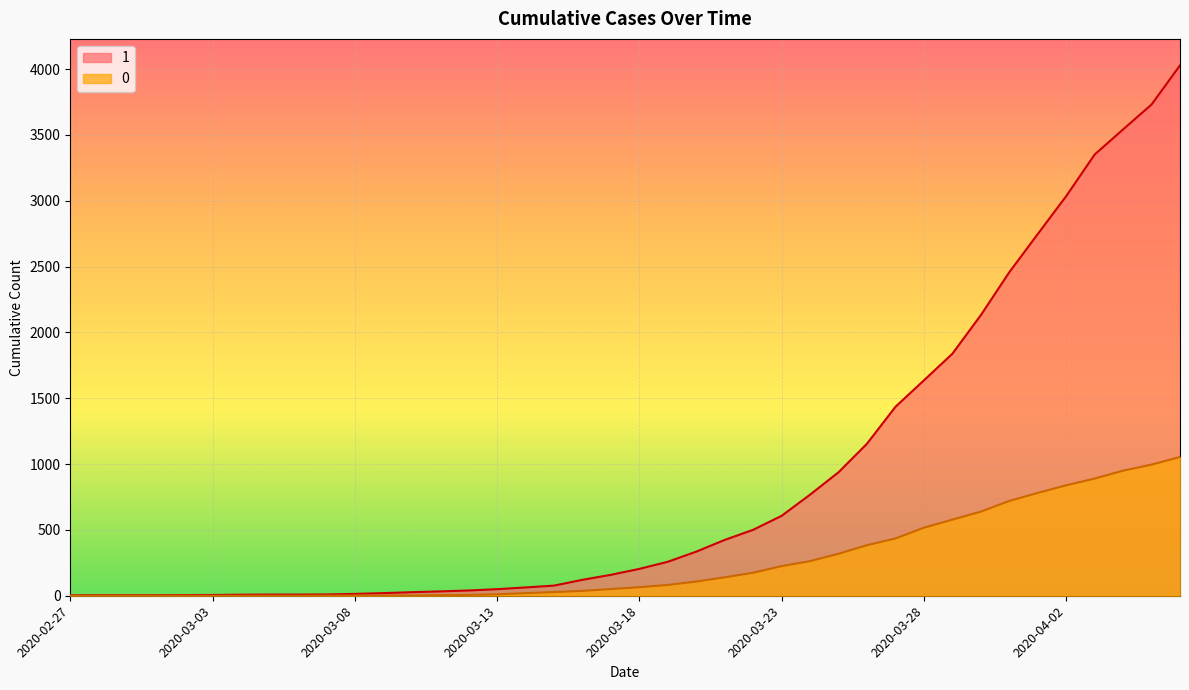

Reading left to right, what are all the values shown in this chart?

1: 2020-02-27=3	2020-02-28=4	2020-02-29=4	2020-03-01=4	2020-03-02=5	2020-03-03=6	2020-03-04=8	2020-03-05=9	2020-03-06=9	2020-03-07=10	2020-03-08=14	2020-03-09=20	2020-03-10=27	2020-03-11=33	2020-03-12=40	2020-03-13=50	2020-03-14=63	2020-03-15=77	2020-03-16=121	2020-03-17=159	2020-03-18=204	2020-03-19=258	2020-03-20=335	2020-03-21=424	2020-03-22=501	2020-03-23=607	2020-03-24=768	2020-03-25=938	2020-03-26=1155	2020-03-27=1435	2020-03-28=1636	2020-03-29=1838	2020-03-30=2131	2020-03-31=2457	2020-04-01=2747	2020-04-02=3035	2020-04-03=3351	2020-04-04=3542	2020-04-05=3731	2020-04-06=4028
0: 2020-02-27=0	2020-02-28=0	2020-02-29=0	2020-03-01=0	2020-03-02=0	2020-03-03=0	2020-03-04=0	2020-03-05=0	2020-03-06=0	2020-03-07=1	2020-03-08=2	2020-03-09=2	2020-03-10=2	2020-03-11=4	2020-03-12=6	2020-03-13=11	2020-03-14=20	2020-03-15=28	2020-03-16=37	2020-03-17=51	2020-03-18=65	2020-03-19=82	2020-03-20=108	2020-03-21=140	2020-03-22=175	2020-03-23=225	2020-03-24=263	2020-03-25=319	2020-03-26=384	2020-03-27=435	2020-03-28=517	2020-03-29=578	2020-03-30=639	2020-03-31=720	2020-04-01=781	2020-04-02=839	2020-04-03=890	2020-04-04=950	2020-04-05=996	2020-04-06=1054